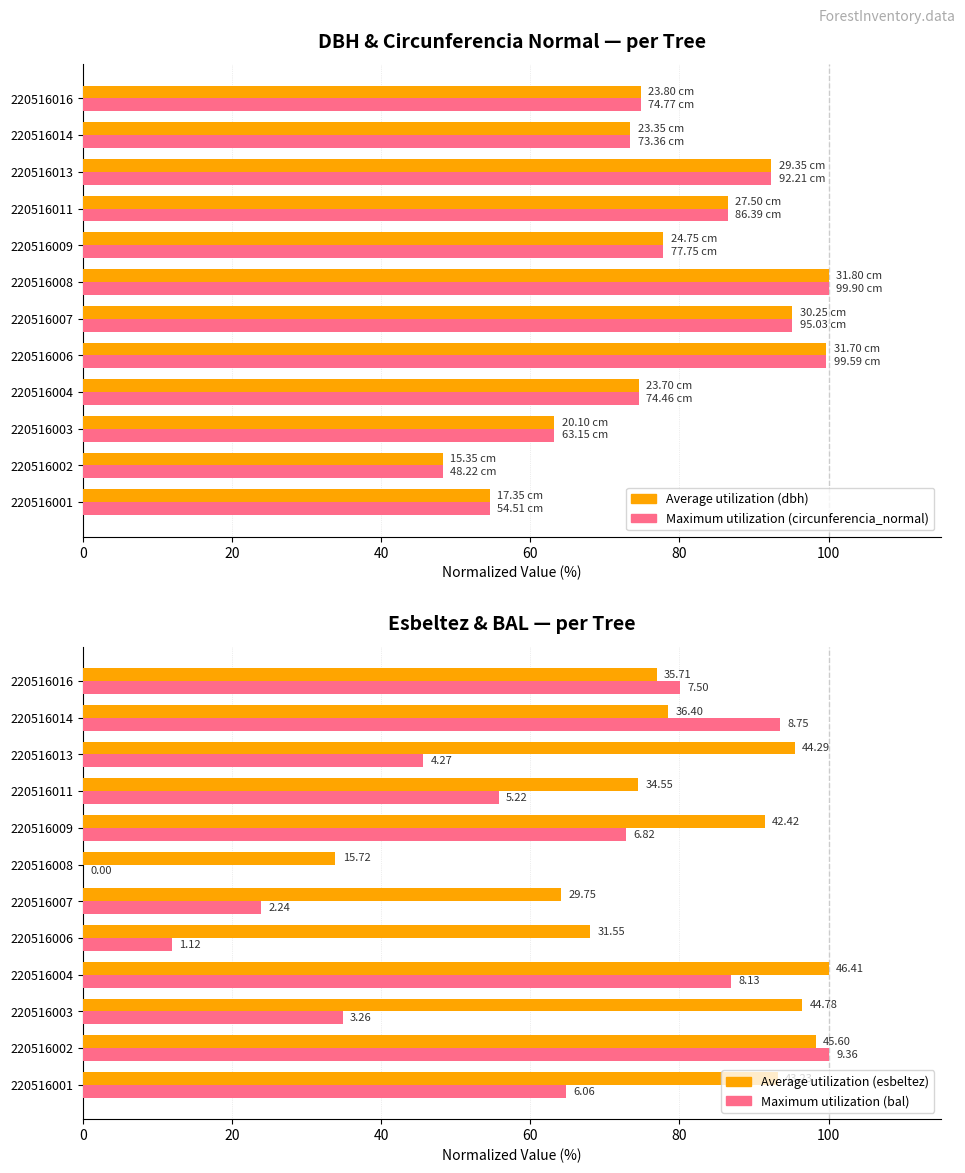

Reading left to right, what are all the values shown in this chart?

dbh (avg utilization): 54.6	48.3	63.2	74.5	99.7	95.1	100.0	77.8	86.5	92.3	73.4	74.8
circunferencia_normal (max utilization): 54.6	48.3	63.2	74.5	99.7	95.1	100.0	77.8	86.5	92.3	73.4	74.8
esbeltez (avg utilization): 93.1	98.3	96.5	100.0	68.0	64.1	33.9	91.4	74.4	95.4	78.4	76.9
bal (max utilization): 64.7	100.0	34.8	86.9	12.0	23.9	0.0	72.9	55.8	45.6	93.5	80.1